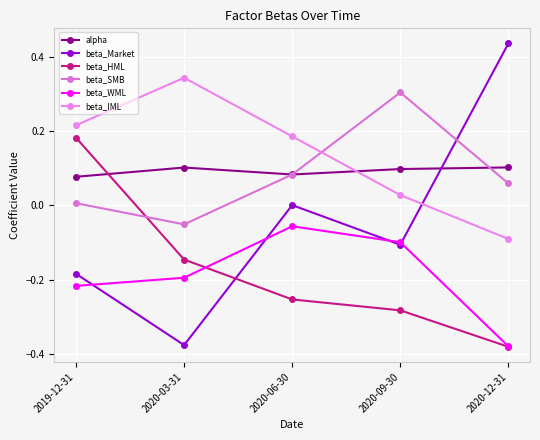

Does the chart have visible grid lines?

Yes